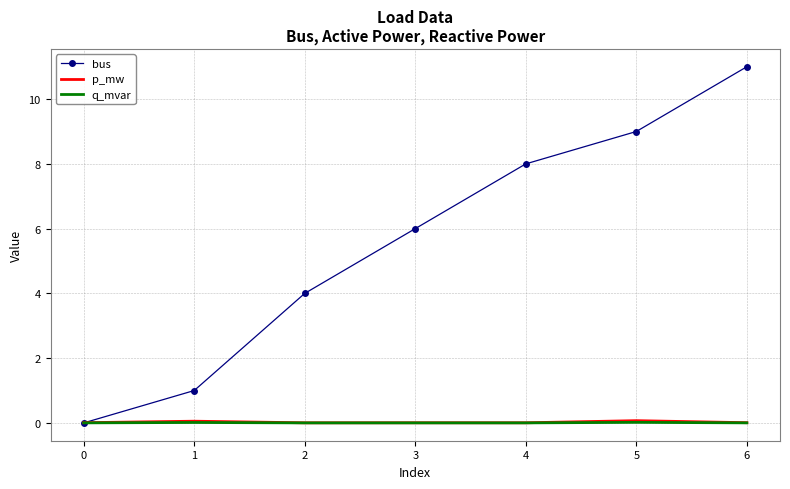

At which category is the sum across all series the highest?

6